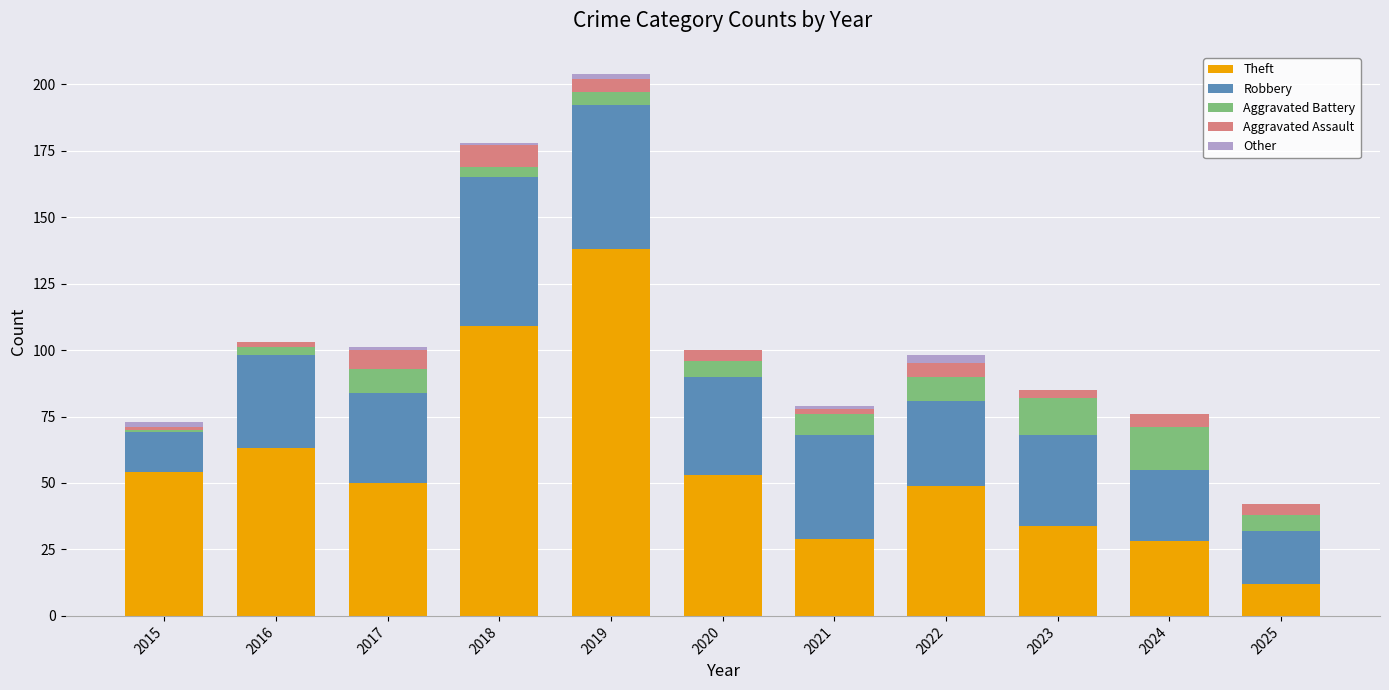

The value of Theft at 2018 is 109. True or false?

True